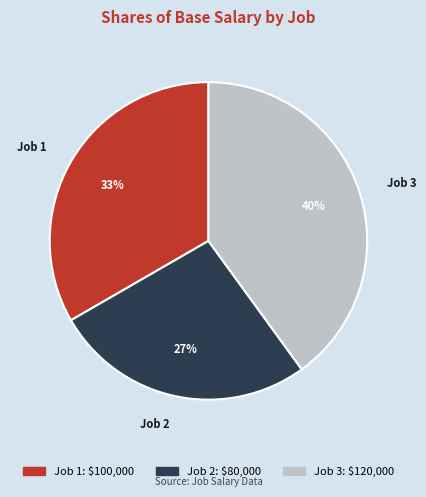

To the nearest percent, what is the combined percentage of Job 2 and Job 1?

60%